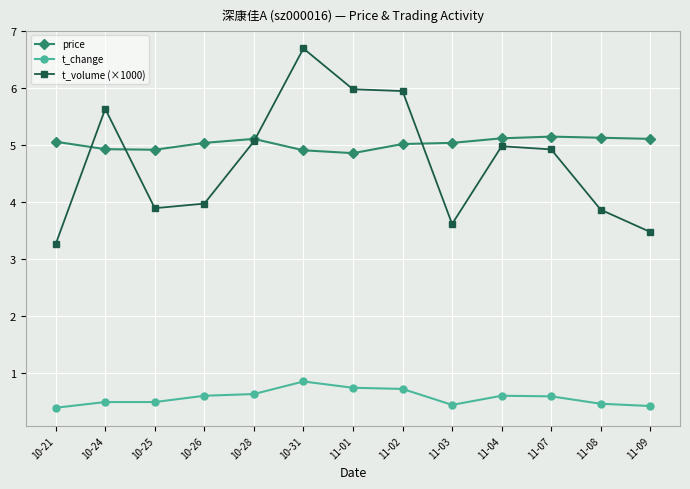

Which series changed the most between 10-26 and 11-01?

t_volume (×1000)